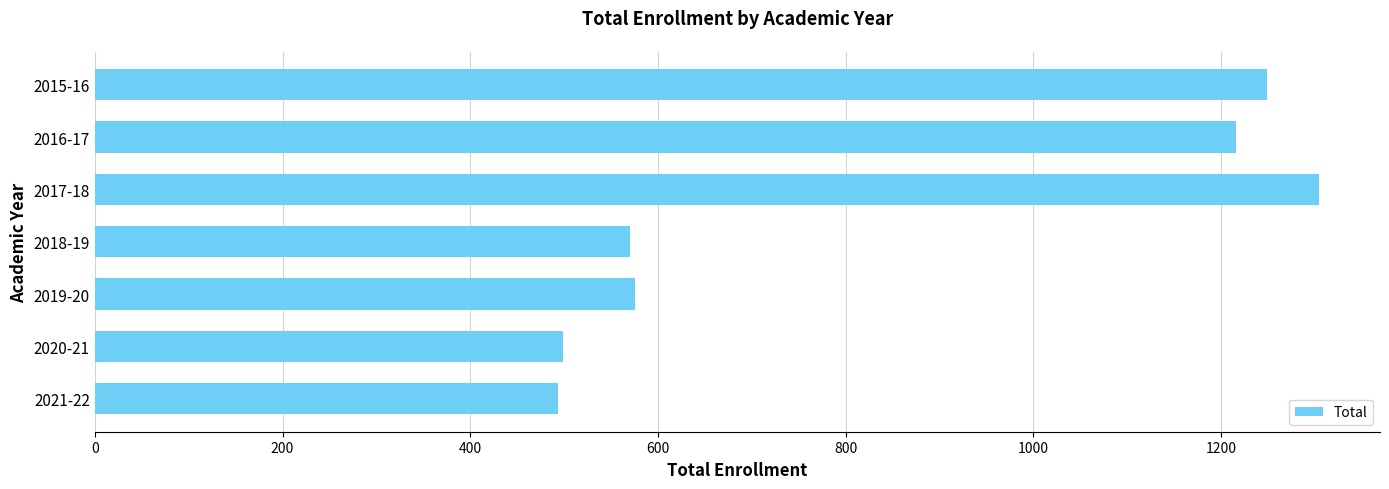

What is the difference between the maximum and minimum values?

810